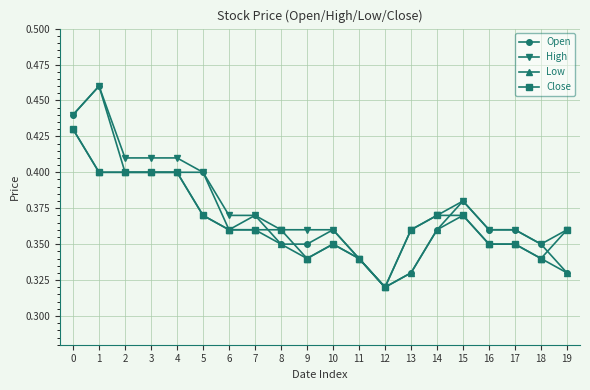

The High series shows 0.4 at 19. True or false?

True